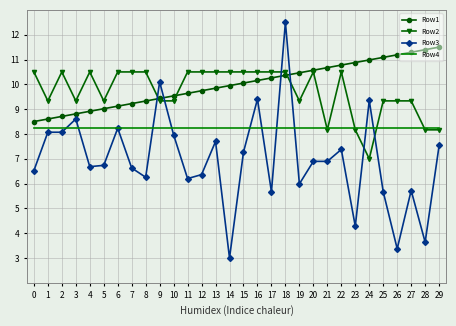

At how many categories does at least one series exceed 9?

30